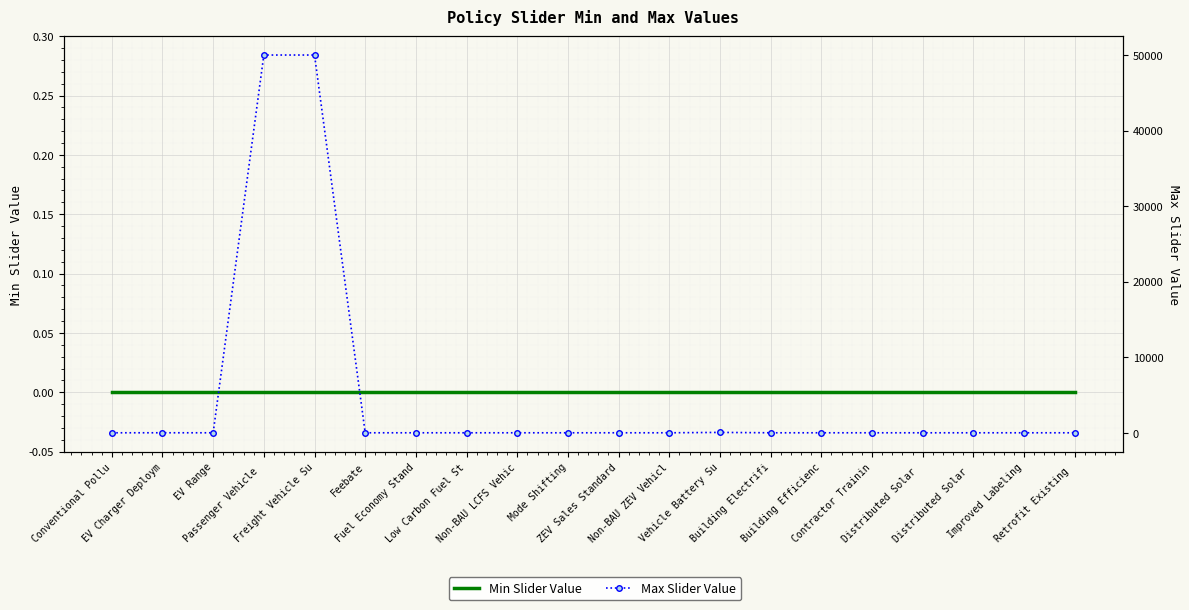

Where is the first local maximum for Max Slider Value?

EV Charger Deploym